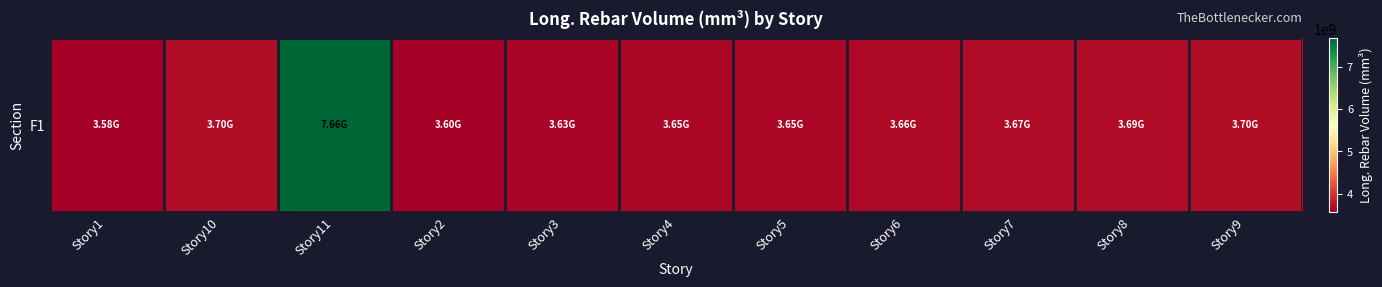

What is the average value?

4017012020.3